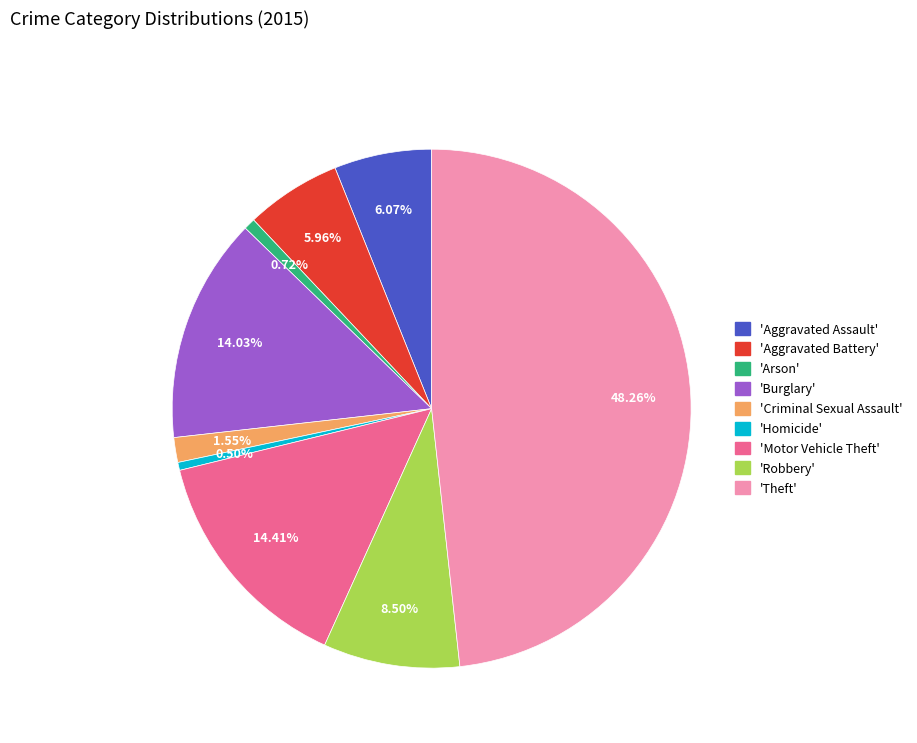

Is there a majority slice in this chart?

No